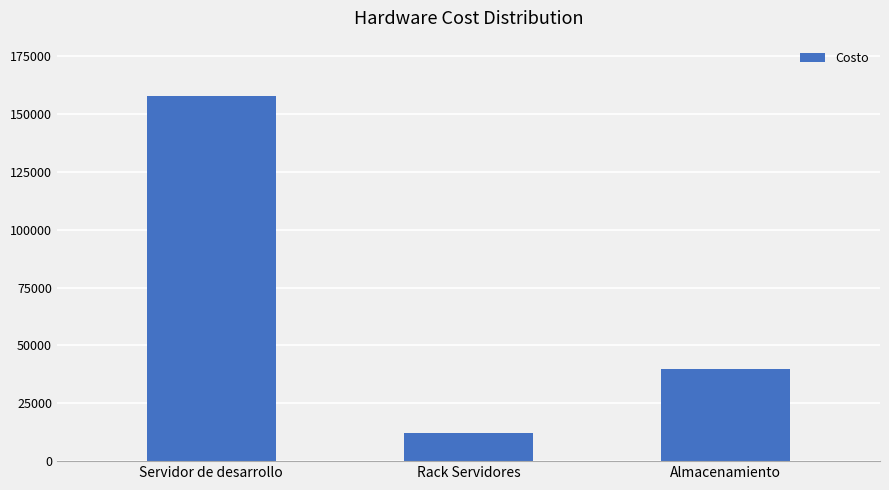

Which has a higher value, Almacenamiento or Rack Servidores?

Almacenamiento